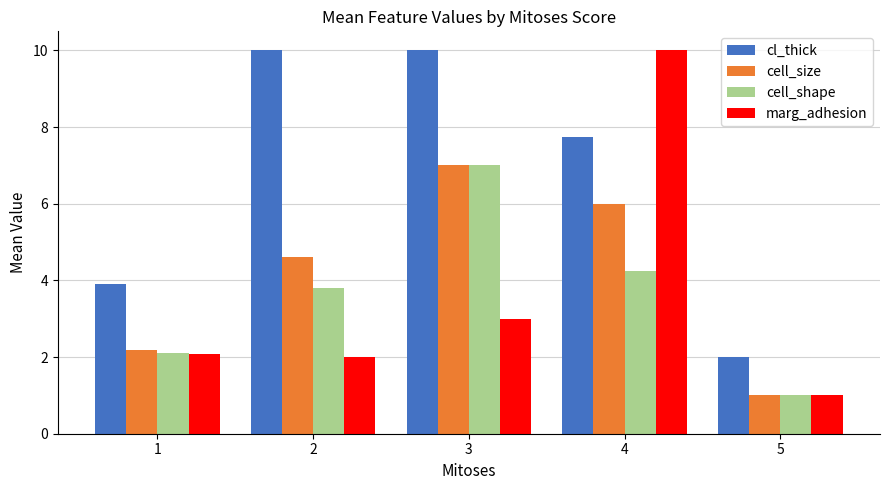

The value of cl_thick at 4 is 5.2. True or false?

False